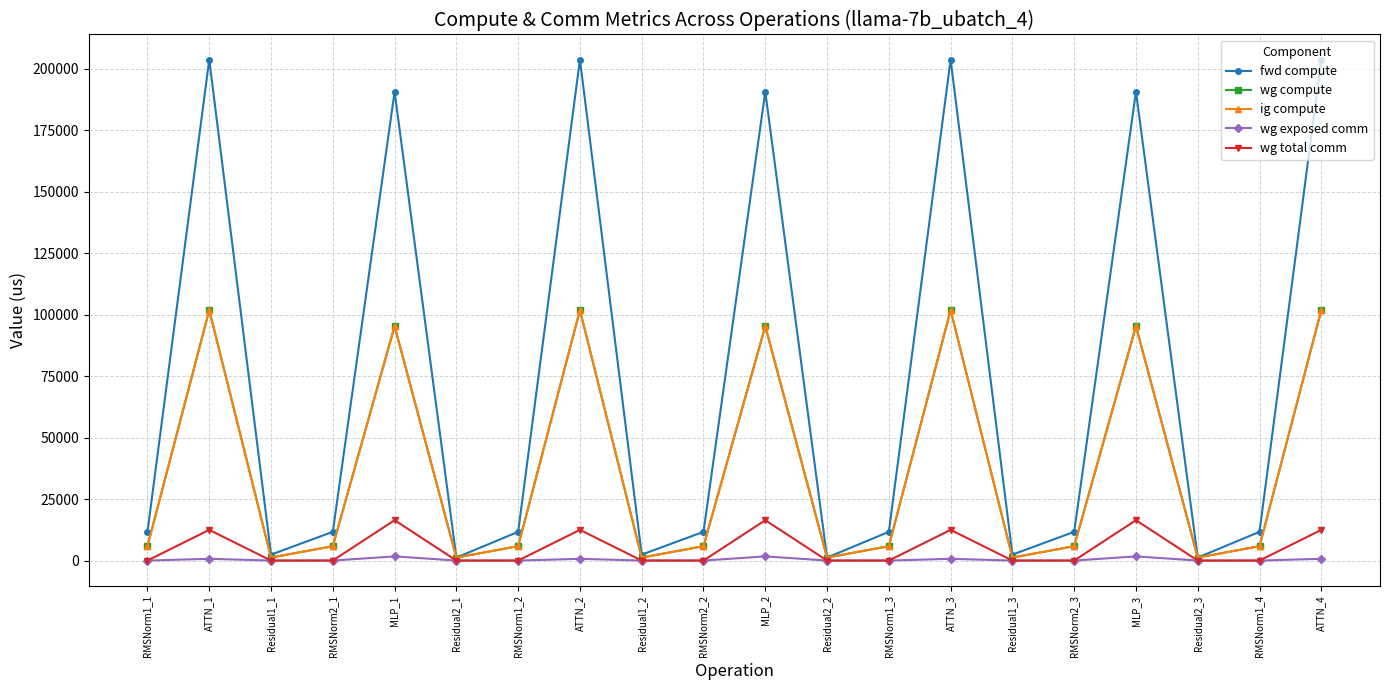

At RMSNorm1_4, list the series in order from largest to smallest.

fwd compute, wg compute, ig compute, wg exposed comm, wg total comm